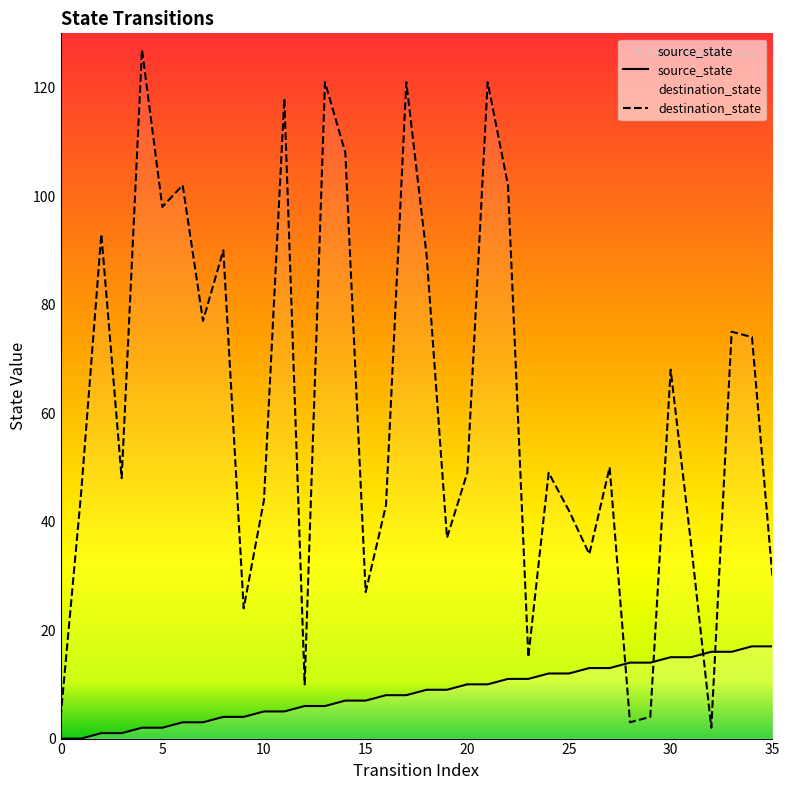

What is the value of the destination_state point at the 10th from the left?

24